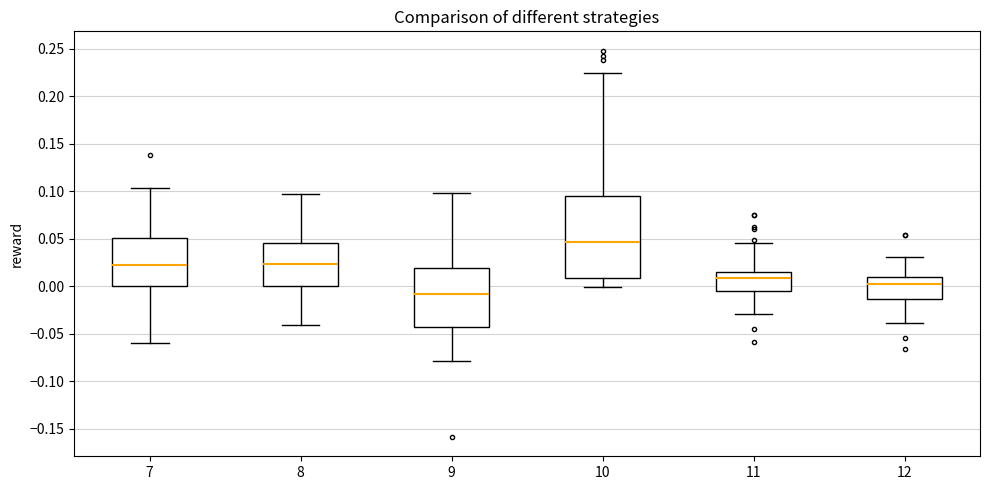

Where is the lower edge of the box at x = 11 on the y-axis? The values are not printed on the chart, so give them approximately, as read against the axis.

-0.005